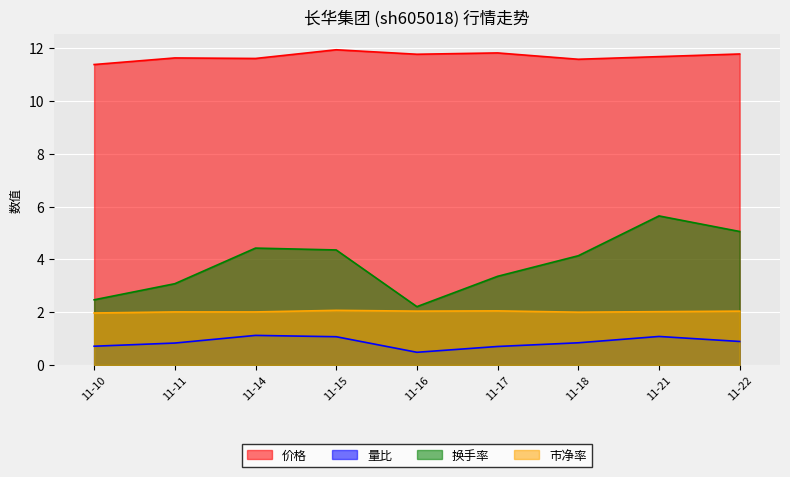

Does the chart display data point markers on the line(s)?

No